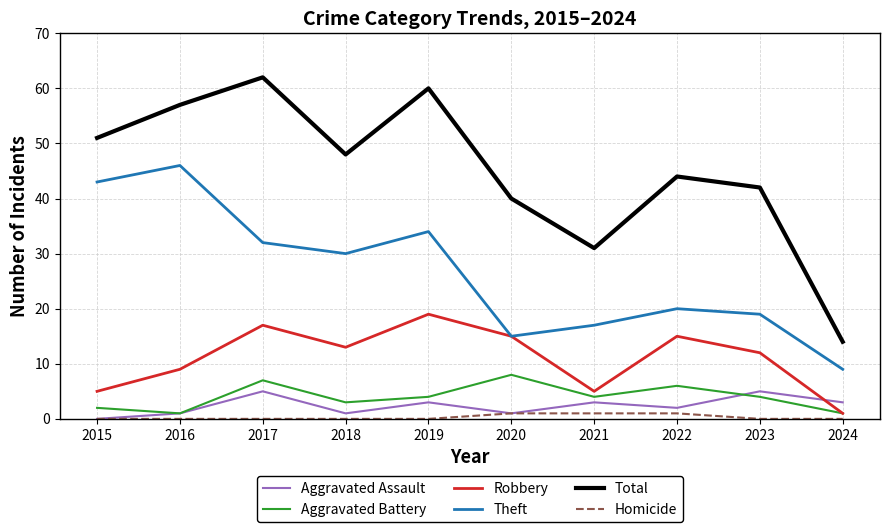

Rank the categories by Total value from highest to lowest.

2017, 2019, 2016, 2015, 2018, 2022, 2023, 2020, 2021, 2024